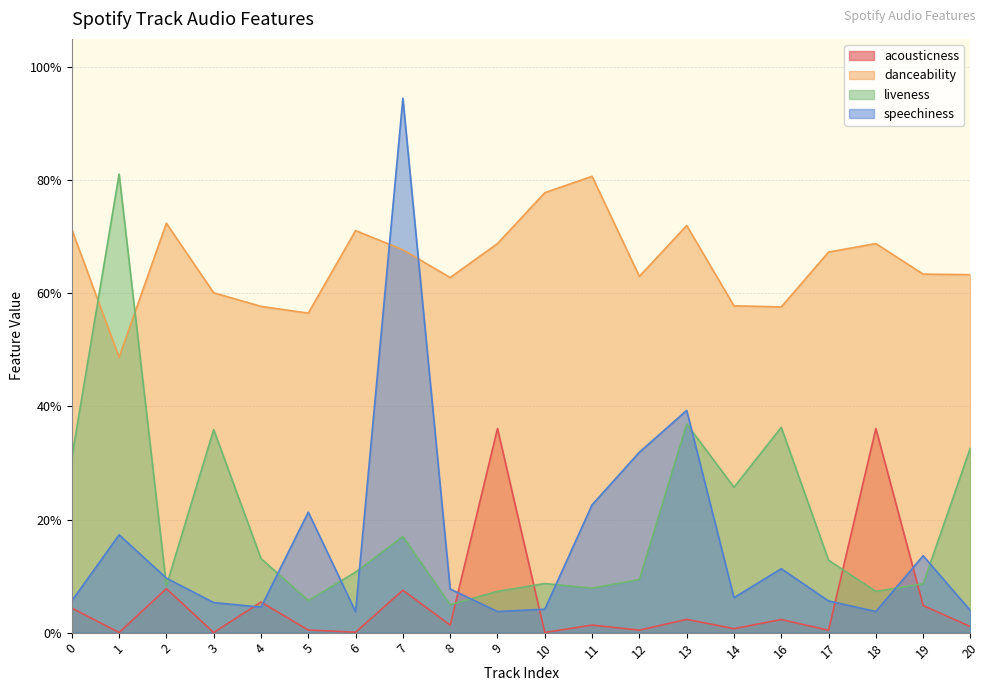

Is the value of speechiness at 17 greater than the value of liveness at 3?

No